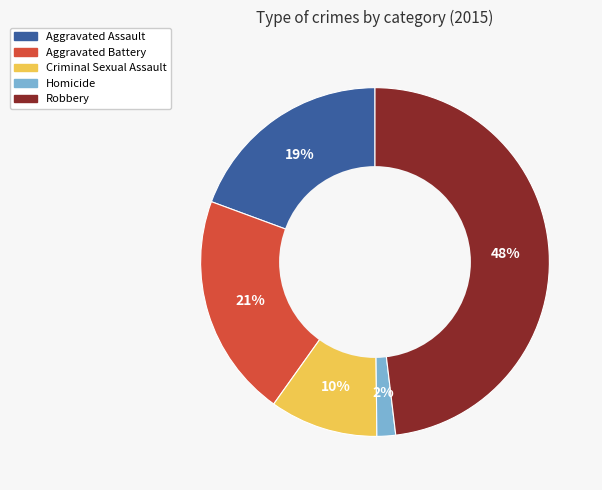

Is the sum of Homicide and Aggravated Battery greater than half?

No